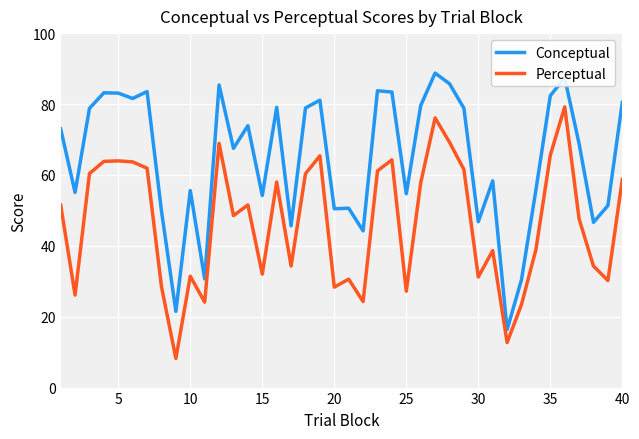

List the series in order of their overall mean, lowest first.

Perceptual, Conceptual